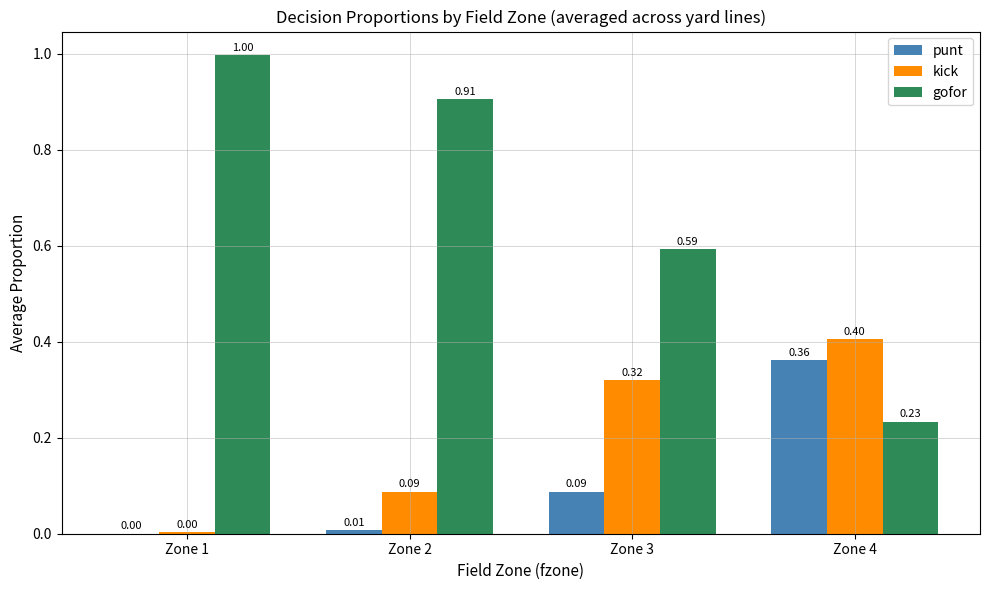

The punt series shows 0.0 at Zone 1. True or false?

True